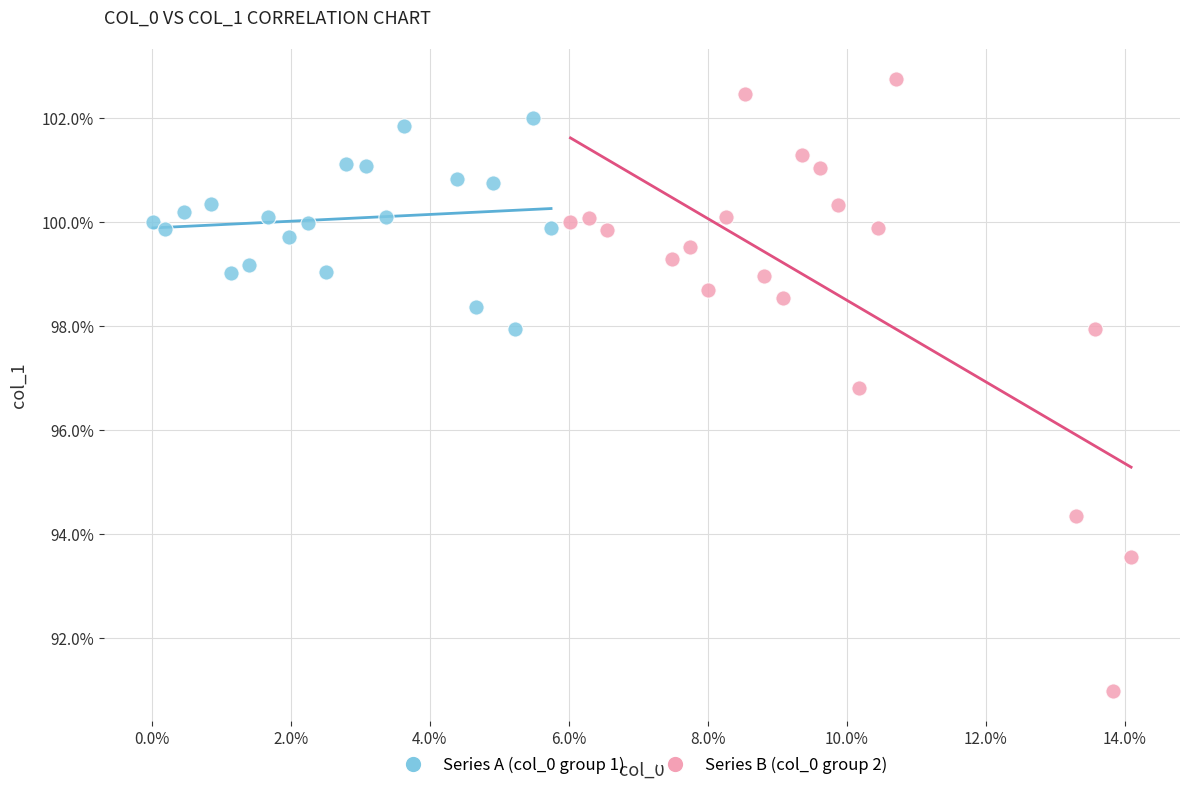

Which series has the largest Y range (max minus min)?

Series B (col_0 group 2)